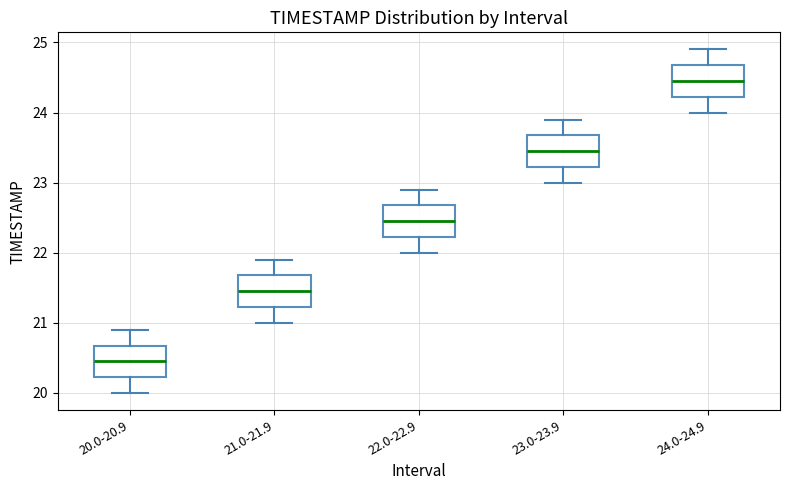

Which box's median line is the highest?

24.0-24.9